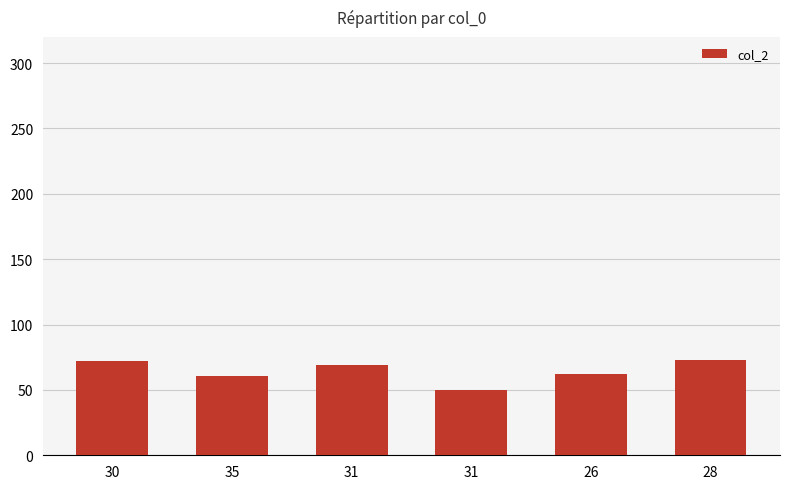

How many values are below 69?

3